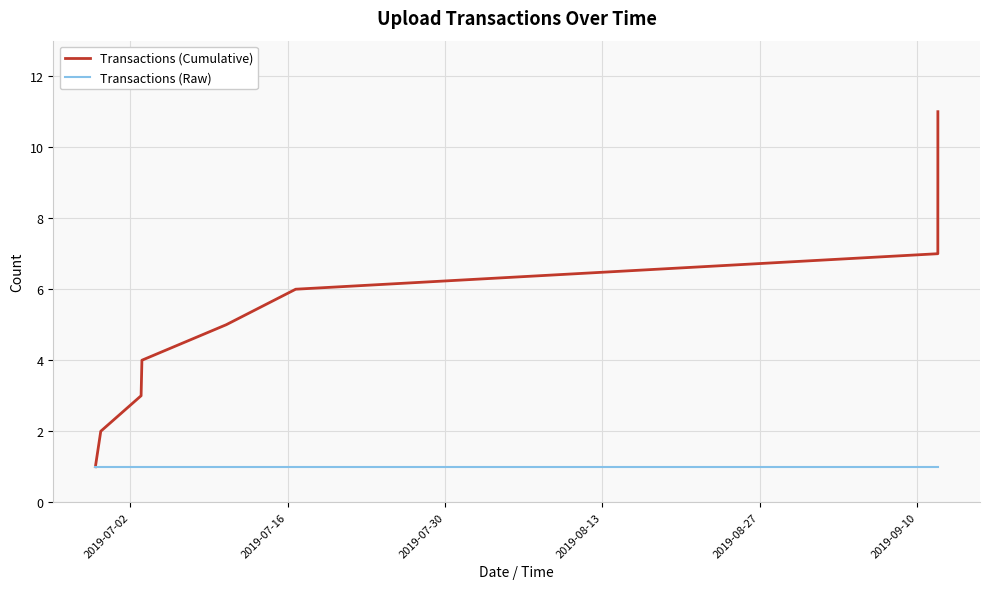

What is the highest value of the Transactions (Cumulative) series?

11